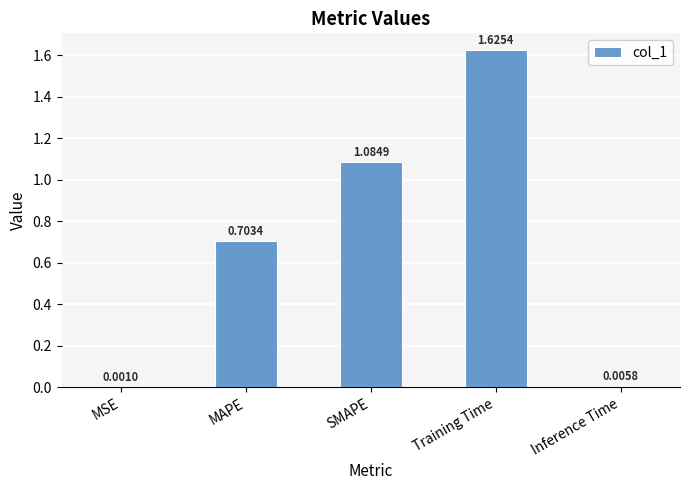

Where is the data nearest to the value 0?

MSE